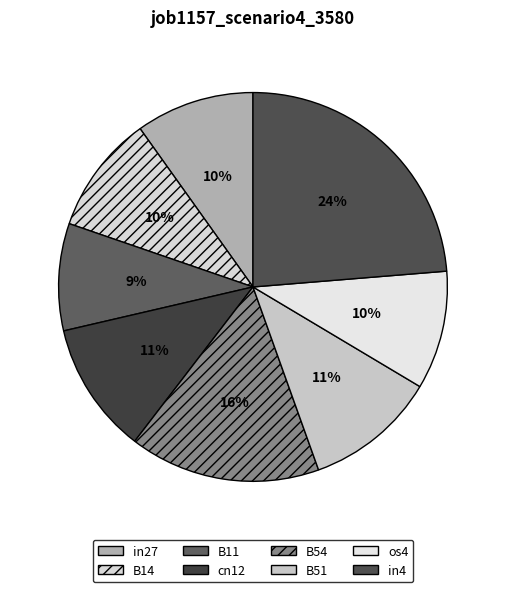

Rank the categories by value from highest to lowest.

in4, B54, cn12, B51, in27, B14, os4, B11